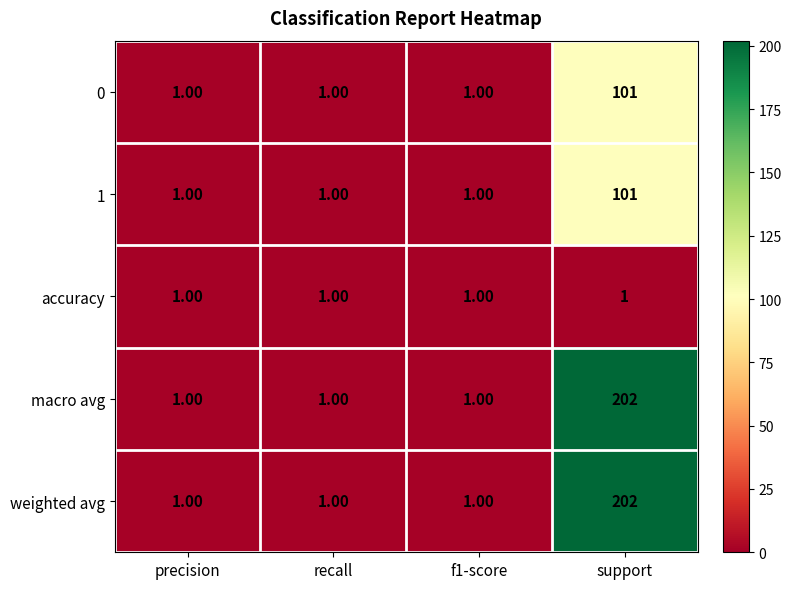

What is the sum of all accuracy values?

4